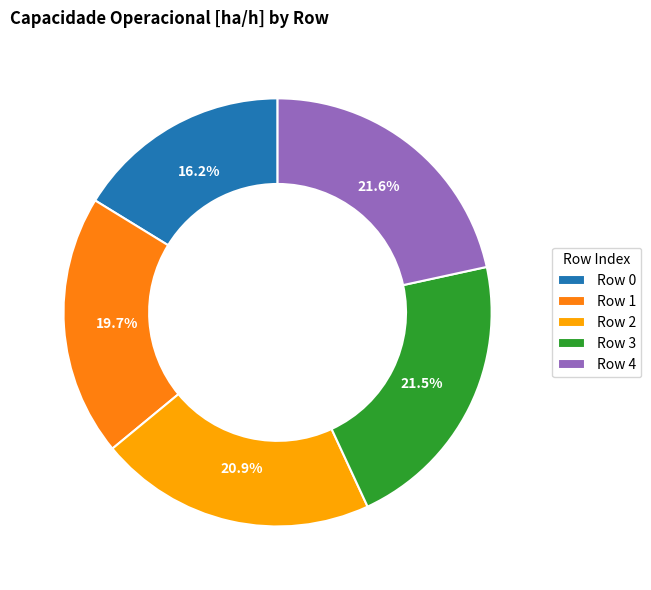

Do Row 1 and Row 2 together represent more than half of the pie?

No